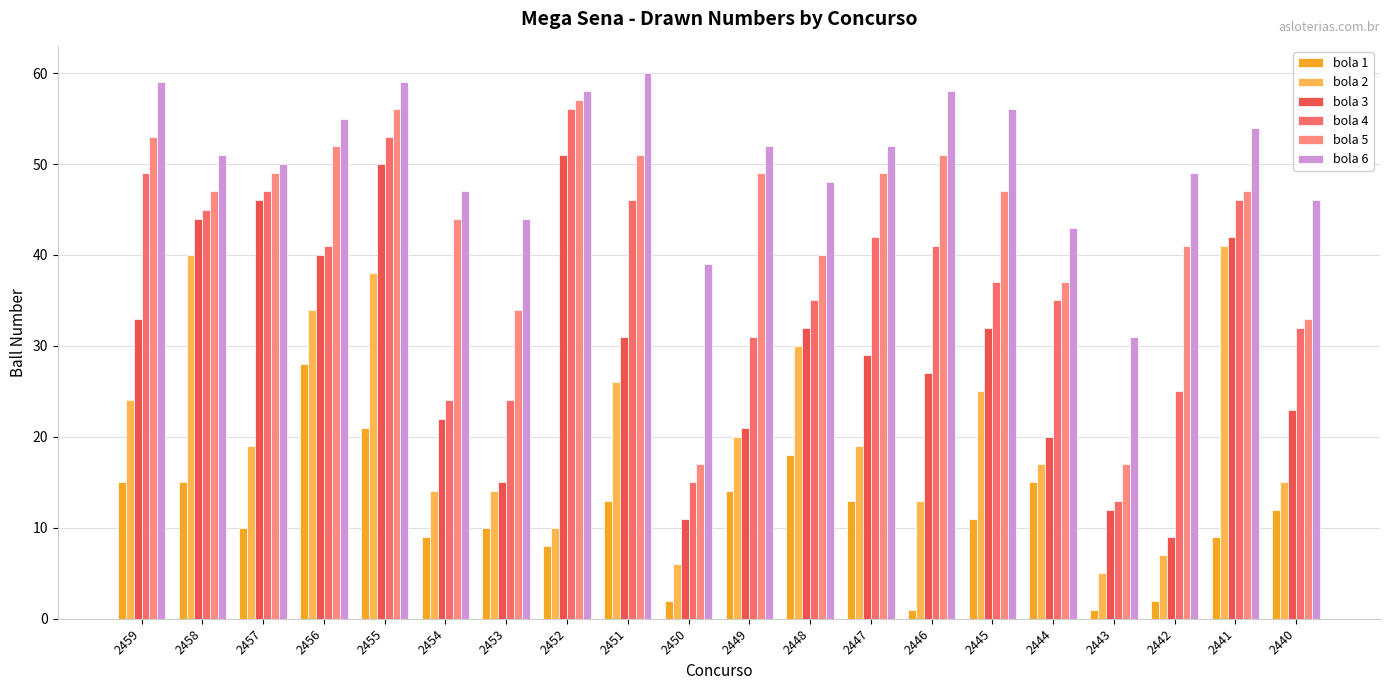

What are all the series names shown in the legend?

bola 1, bola 2, bola 3, bola 4, bola 5, bola 6